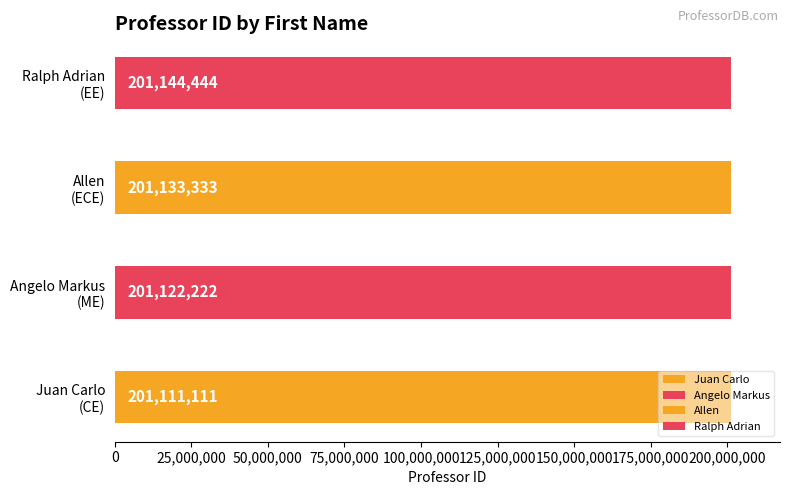

Reading right to left, list all the values displayed in this chart.

Ralph Adrian=201144444	Allen=201133333	Angelo Markus=201122222	Juan Carlo=201111111